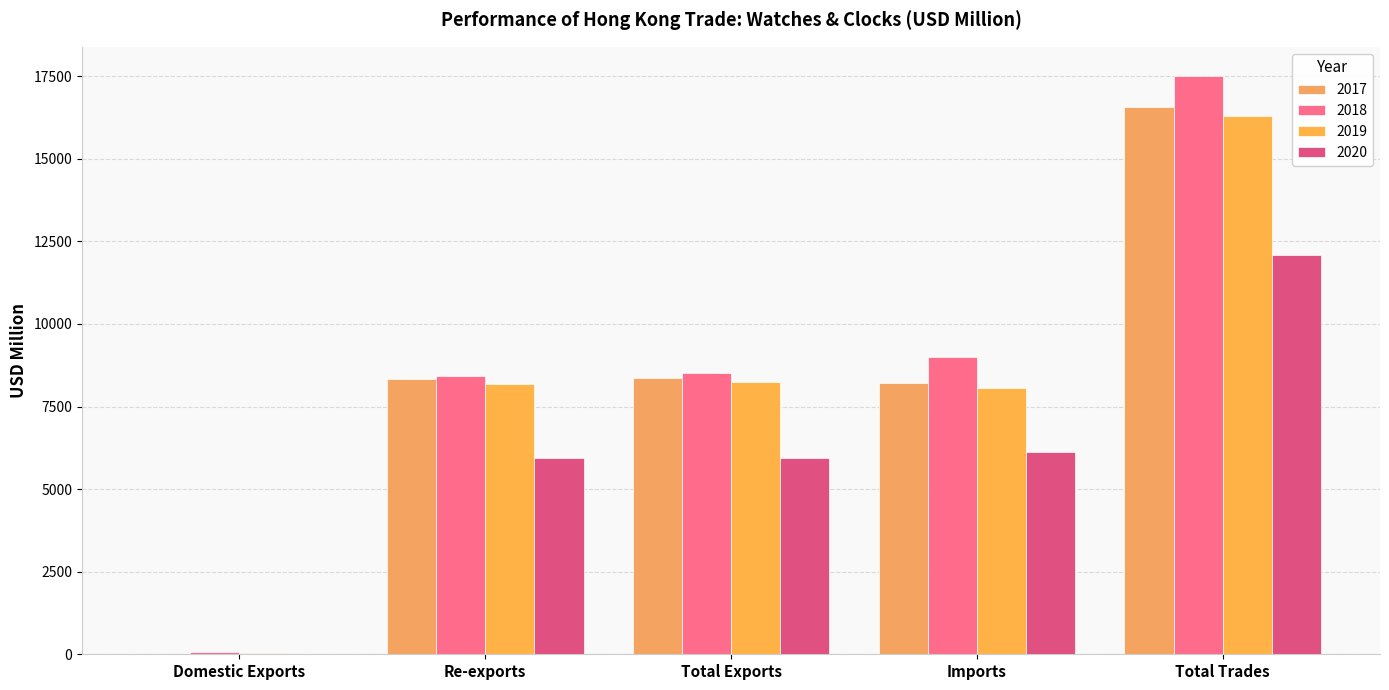

What is the label of the 3rd bar from the right?

Total Exports